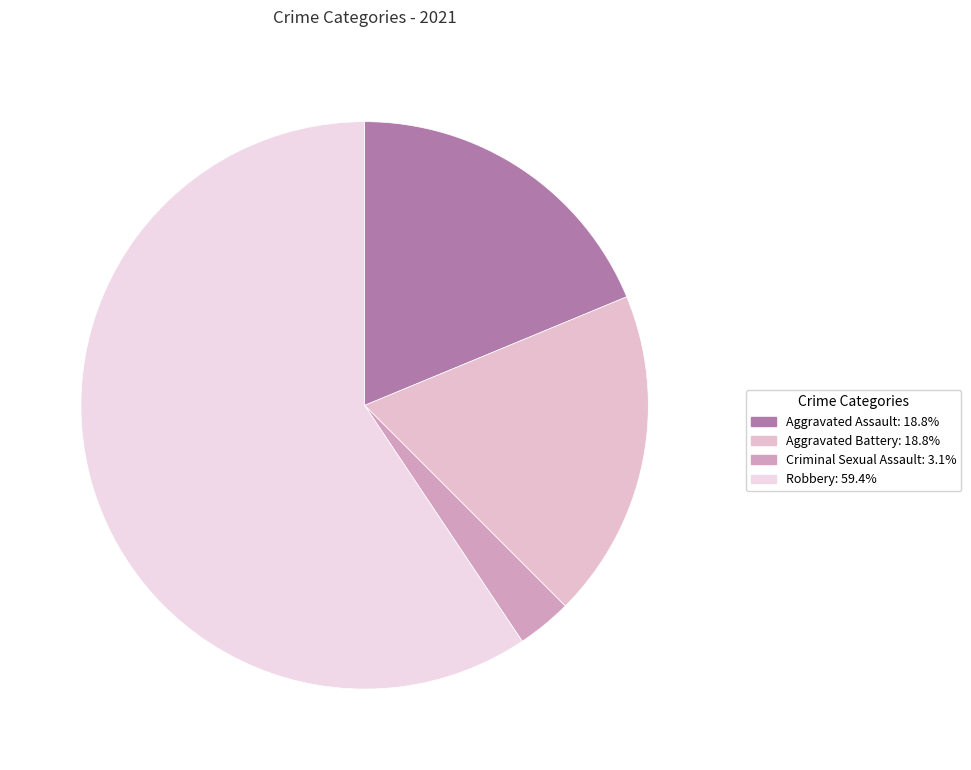

How many slices are in this pie chart?

4